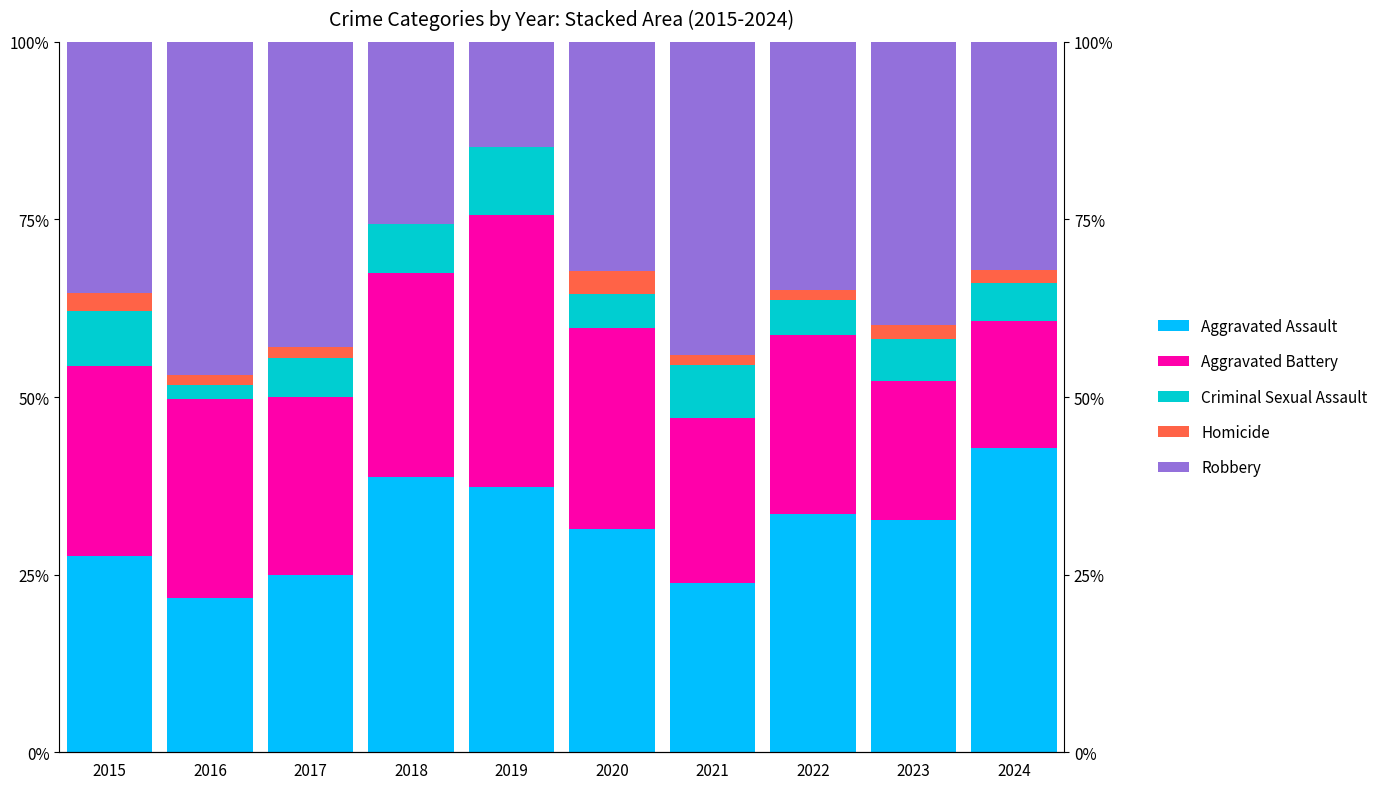

Is the value of Homicide at 2023 greater than the value of Aggravated Battery at 2015?

No